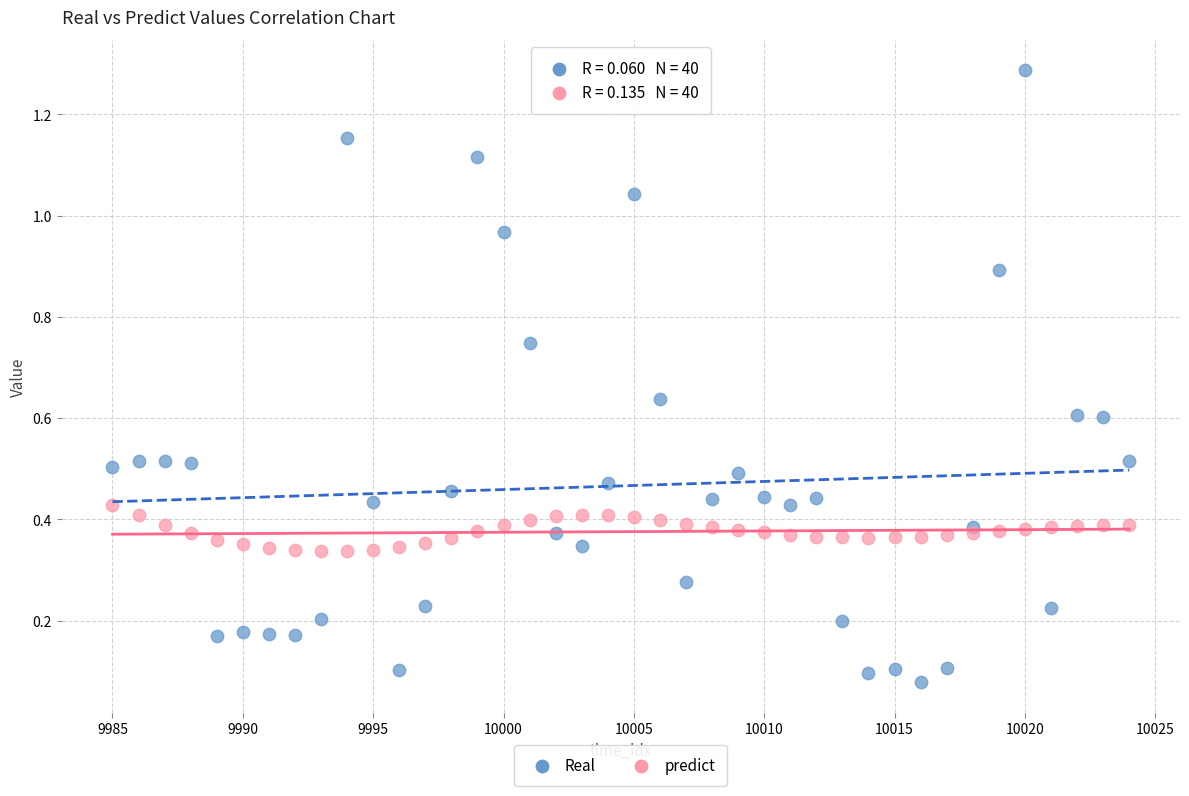

Which series reaches the minimum Y coordinate?

Real